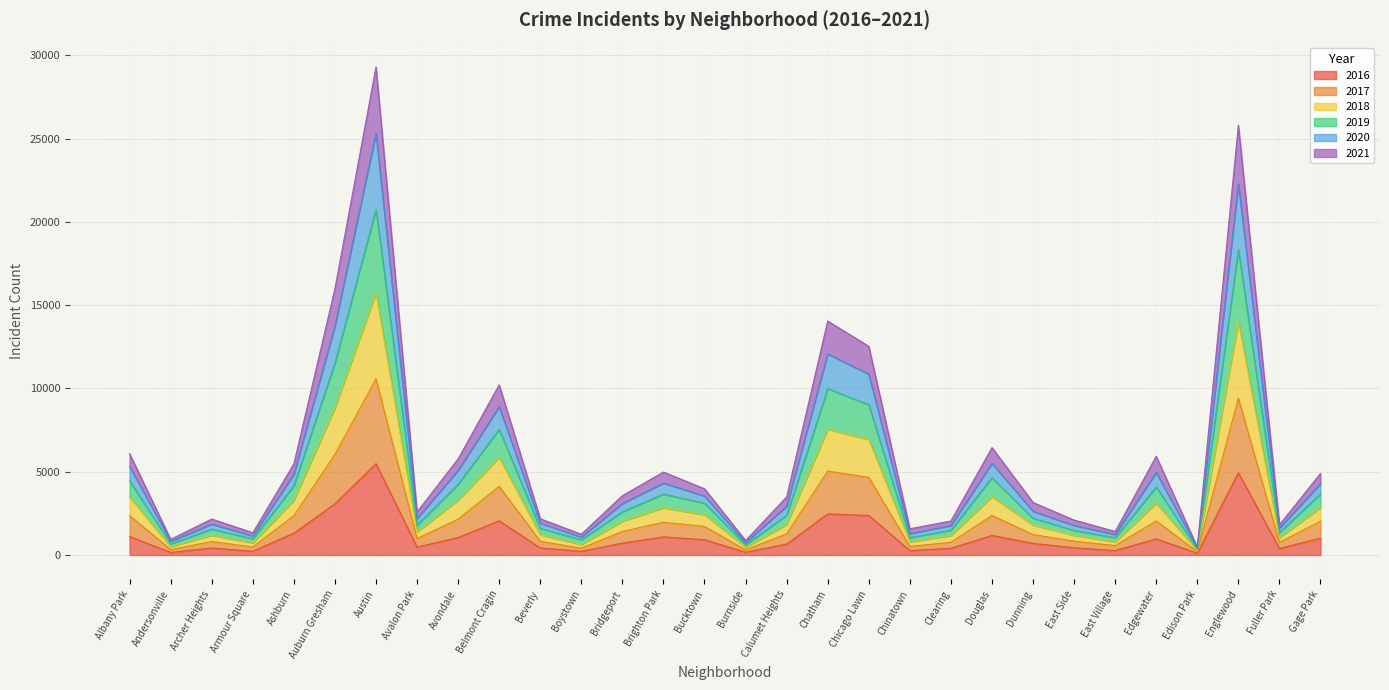

The value of 2016 at Chicago Lawn is 2372. True or false?

True